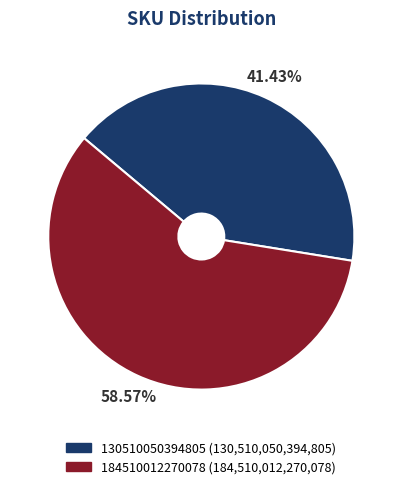

How many slices are in this pie chart?

2